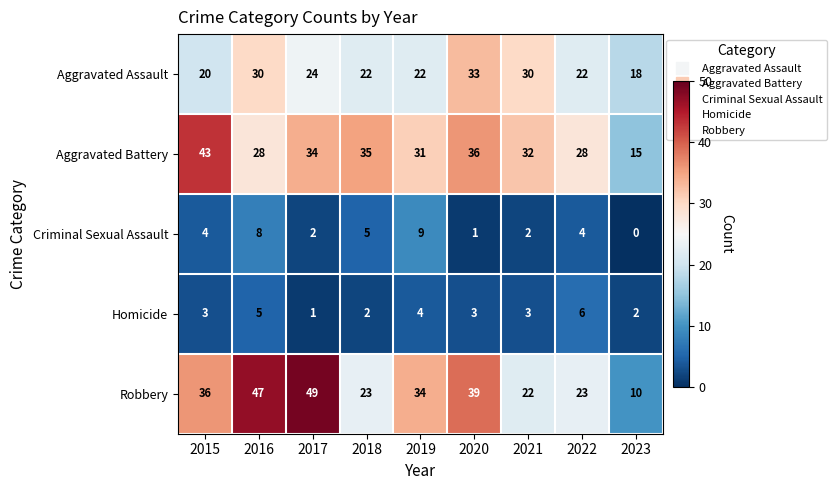

Is it true that Criminal Sexual Assault equals 2 at 2017?

True